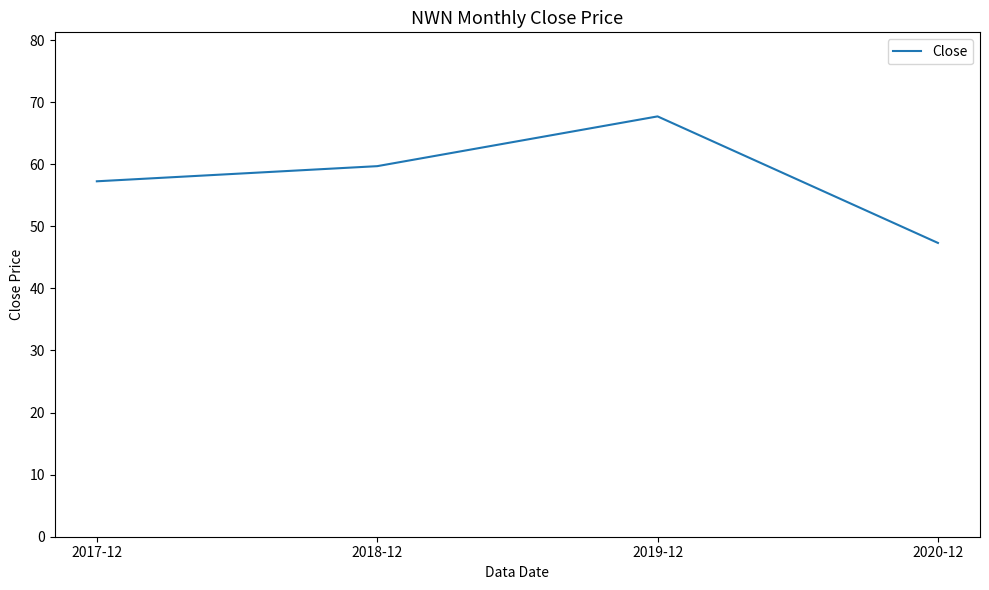

What is the sum of all values?

232.0